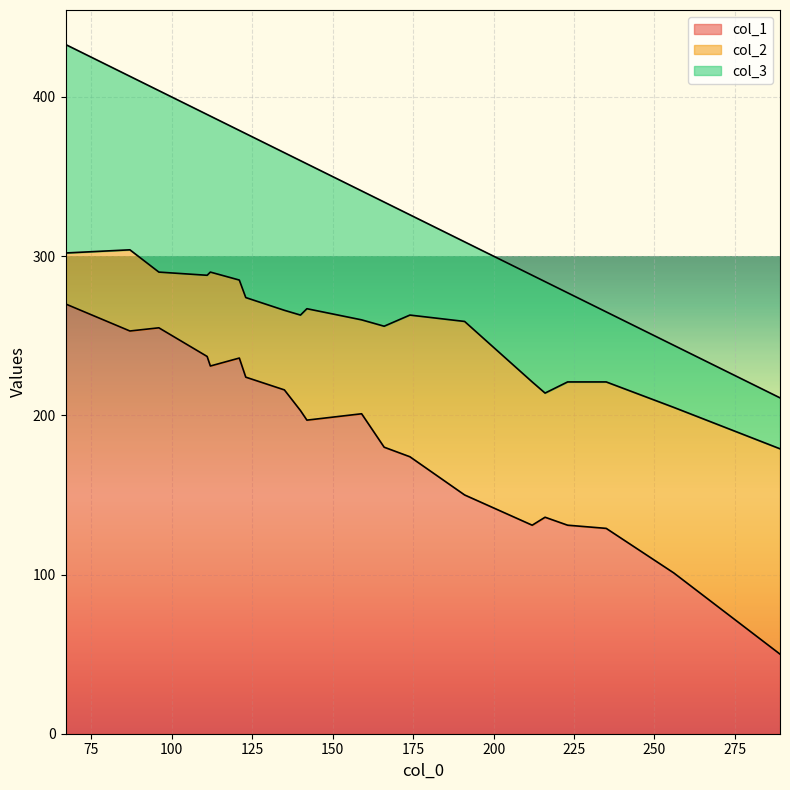

The value of col_2 at 67 is 32. True or false?

True